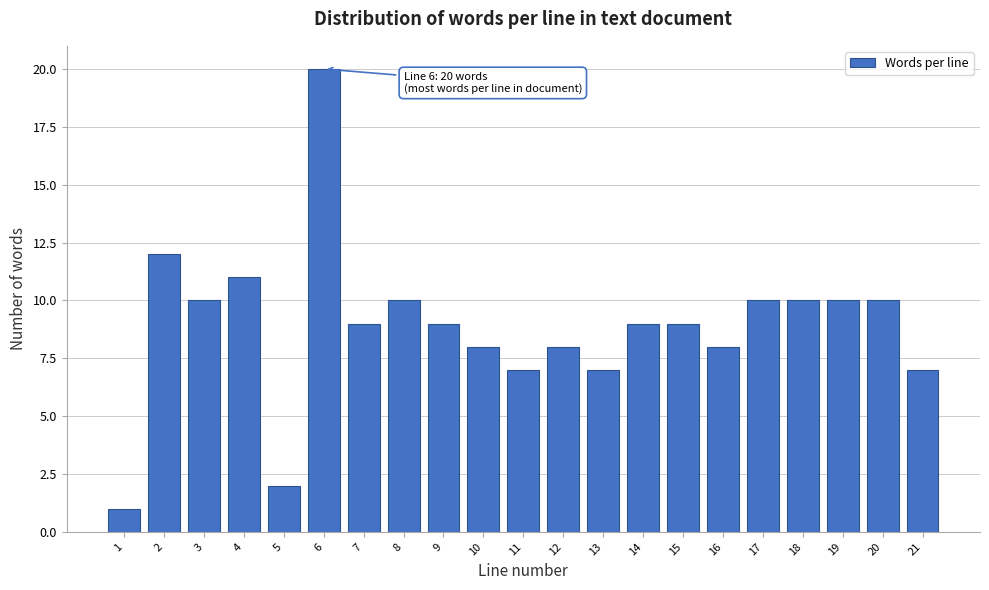

Reading left to right, what are all the values shown in this chart?

1=1	2=12	3=10	4=11	5=2	6=20	7=9	8=10	9=9	10=8	11=7	12=8	13=7	14=9	15=9	16=8	17=10	18=10	19=10	20=10	21=7